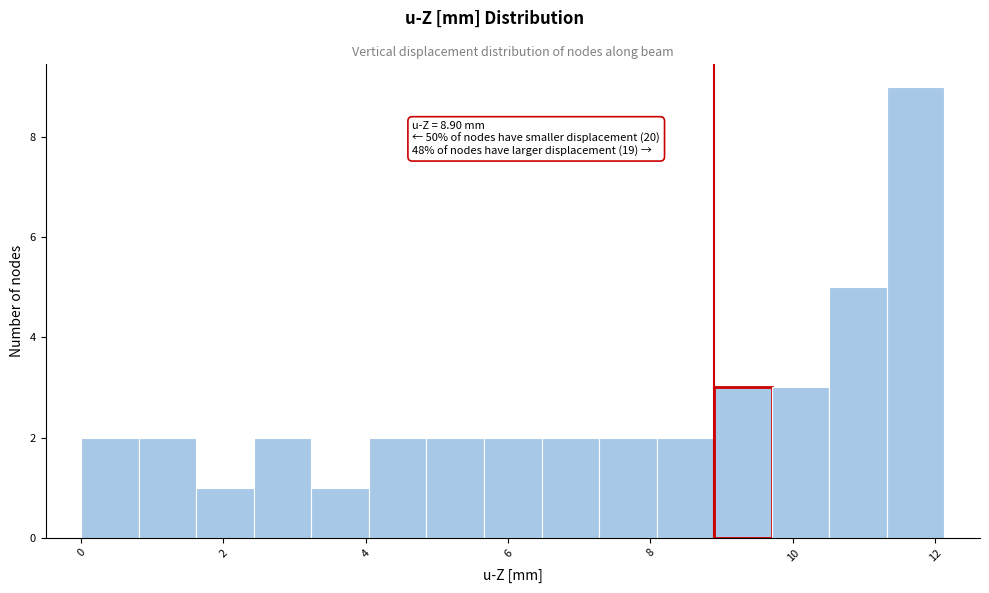

Which range on the x-axis has the tallest bar?

11.4 to 12.2